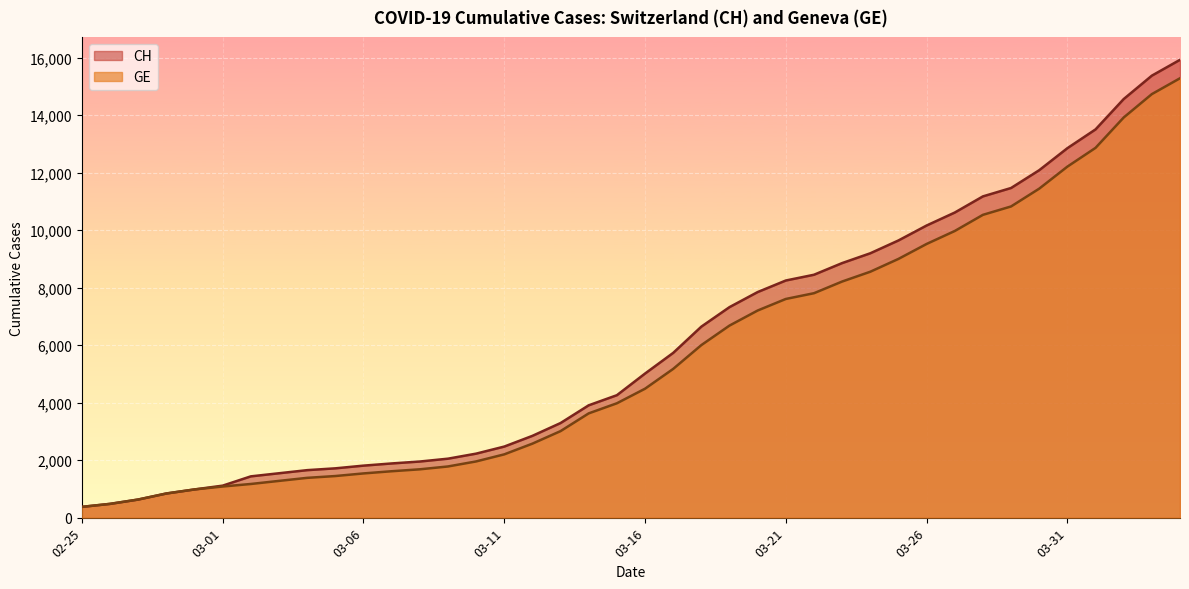

Reading left to right, transcribe all the data shown in this chart.

CH: 375	479	630	840	981	1113	1436	1544	1652	1715	1809	1885	1952	2051	2226	2472	2845	3291	3908	4259	5012	5731	6644	7323	7847	8249	8449	8855	9196	9642	10162	10613	11175	11467	12086	12852	13505	14561	15375	15926
GE: 375	479	630	840	981	1083	1171	1278	1384	1447	1538	1614	1681	1780	1955	2201	2574	3010	3627	3978	4485	5174	6002	6681	7205	7607	7807	8213	8554	9000	9520	9971	10533	10825	11444	12210	12863	13919	14733	15284